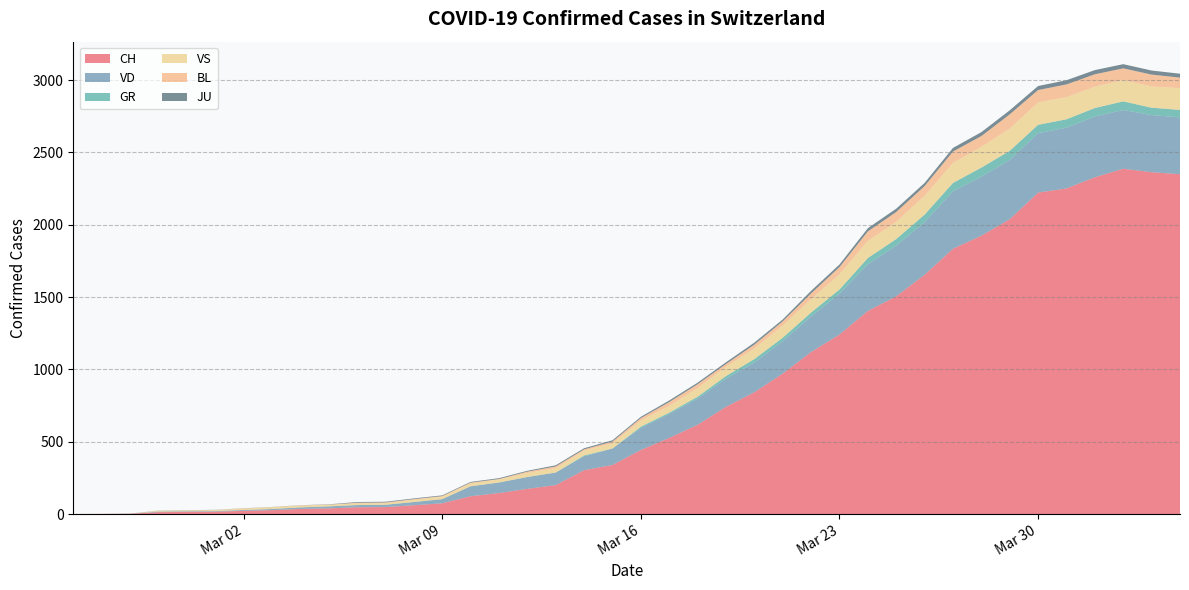

Reading left to right, list all the values displayed in this chart.

CH: 2020-02-25=0	2020-02-26=1	2020-02-27=2	2020-02-28=13	2020-02-29=15	2020-03-01=16	2020-03-02=22	2020-03-03=27	2020-03-04=35	2020-03-05=39	2020-03-06=47	2020-03-07=48	2020-03-08=61	2020-03-09=74	2020-03-10=123	2020-03-11=145	2020-03-12=174	2020-03-13=200	2020-03-14=303	2020-03-15=339	2020-03-16=443	2020-03-17=526	2020-03-18=617	2020-03-19=741	2020-03-20=842	2020-03-21=971	2020-03-22=1120	2020-03-23=1241	2020-03-24=1404	2020-03-25=1505	2020-03-26=1654	2020-03-27=1834	2020-03-28=1924	2020-03-29=2038	2020-03-30=2222	2020-03-31=2251	2020-04-01=2328	2020-04-02=2387	2020-04-03=2363	2020-04-04=2349
VD: 2020-02-25=0	2020-02-26=0	2020-02-27=0	2020-02-28=4	2020-02-29=4	2020-03-01=4	2020-03-02=6	2020-03-03=8	2020-03-04=11	2020-03-05=14	2020-03-06=15	2020-03-07=16	2020-03-08=22	2020-03-09=29	2020-03-10=69	2020-03-11=73	2020-03-12=82	2020-03-13=87	2020-03-14=96	2020-03-15=114	2020-03-16=152	2020-03-17=166	2020-03-18=181	2020-03-19=195	2020-03-20=205	2020-03-21=224	2020-03-22=246	2020-03-23=282	2020-03-24=323	2020-03-25=351	2020-03-26=364	2020-03-27=397	2020-03-28=408	2020-03-29=410	2020-03-30=411	2020-03-31=420	2020-04-01=420	2020-04-02=406	2020-04-03=395	2020-04-04=393
GR: 2020-02-25=0	2020-02-26=0	2020-02-27=0	2020-02-28=0	2020-02-29=0	2020-03-01=0	2020-03-02=0	2020-03-03=0	2020-03-04=0	2020-03-05=0	2020-03-06=0	2020-03-07=0	2020-03-08=0	2020-03-09=0	2020-03-10=0	2020-03-11=0	2020-03-12=0	2020-03-13=0	2020-03-14=6	2020-03-15=0	2020-03-16=9	2020-03-17=9	2020-03-18=13	2020-03-19=18	2020-03-20=24	2020-03-21=24	2020-03-22=27	2020-03-23=29	2020-03-24=43	2020-03-25=45	2020-03-26=52	2020-03-27=58	2020-03-28=63	2020-03-29=63	2020-03-30=58	2020-03-31=58	2020-04-01=59	2020-04-02=60	2020-04-03=51	2020-04-04=52
VS: 2020-02-25=0	2020-02-26=0	2020-02-27=0	2020-02-28=6	2020-02-29=6	2020-03-01=7	2020-03-02=10	2020-03-03=12	2020-03-04=13	2020-03-05=11	2020-03-06=12	2020-03-07=12	2020-03-08=16	2020-03-09=17	2020-03-10=20	2020-03-11=21	2020-03-12=28	2020-03-13=30	2020-03-14=34	2020-03-15=36	2020-03-16=42	2020-03-17=47	2020-03-18=59	2020-03-19=64	2020-03-20=73	2020-03-21=83	2020-03-22=92	2020-03-23=104	2020-03-24=118	2020-03-25=119	2020-03-26=129	2020-03-27=138	2020-03-28=143	2020-03-29=153	2020-03-30=154	2020-03-31=153	2020-04-01=147	2020-04-02=147	2020-04-03=147	2020-04-04=150
BL: 2020-02-25=0	2020-02-26=0	2020-02-27=0	2020-02-28=0	2020-02-29=1	2020-03-01=1	2020-03-02=1	2020-03-03=1	2020-03-04=1	2020-03-05=1	2020-03-06=4	2020-03-07=4	2020-03-08=4	2020-03-09=4	2020-03-10=5	2020-03-11=3	2020-03-12=9	2020-03-13=12	2020-03-14=8	2020-03-15=12	2020-03-16=17	2020-03-17=26	2020-03-18=27	2020-03-19=19	2020-03-20=27	2020-03-21=30	2020-03-22=40	2020-03-23=51	2020-03-24=66	2020-03-25=68	2020-03-26=68	2020-03-27=79	2020-03-28=75	2020-03-29=99	2020-03-30=86	2020-03-31=88	2020-04-01=86	2020-04-02=81	2020-04-03=82	2020-04-04=73
JU: 2020-02-25=0	2020-02-26=0	2020-02-27=1	2020-02-28=1	2020-02-29=1	2020-03-01=1	2020-03-02=1	2020-03-03=1	2020-03-04=1	2020-03-05=2	2020-03-06=5	2020-03-07=5	2020-03-08=5	2020-03-09=5	2020-03-10=5	2020-03-11=6	2020-03-12=6	2020-03-13=8	2020-03-14=8	2020-03-15=9	2020-03-16=9	2020-03-17=11	2020-03-18=11	2020-03-19=12	2020-03-20=14	2020-03-21=13	2020-03-22=18	2020-03-23=18	2020-03-24=22	2020-03-25=23	2020-03-26=22	2020-03-27=25	2020-03-28=27	2020-03-29=28	2020-03-30=28	2020-03-31=29	2020-04-01=29	2020-04-02=29	2020-04-03=28	2020-04-04=27